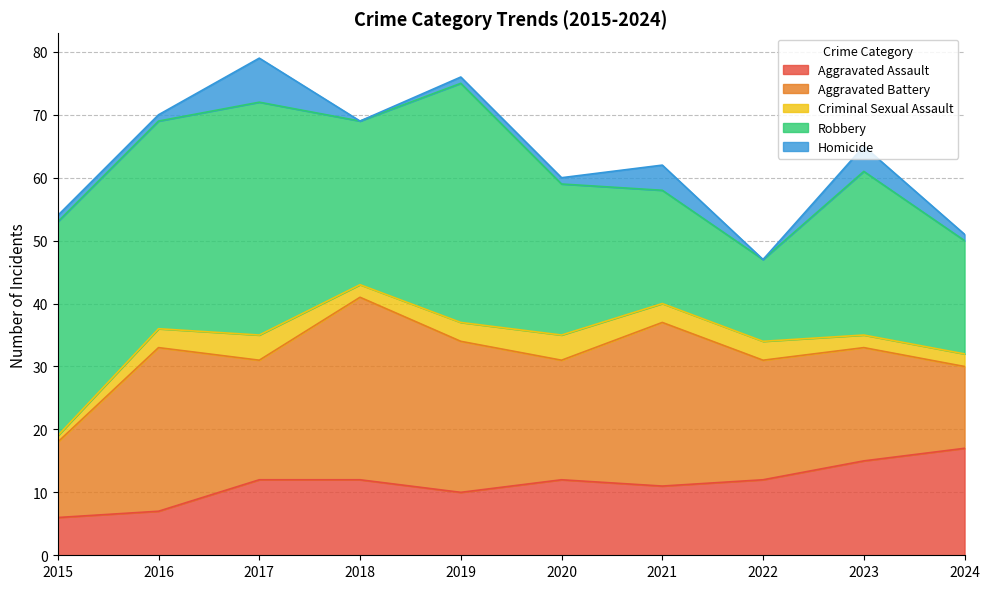

What is the difference between the highest and lowest values at 2022?

19